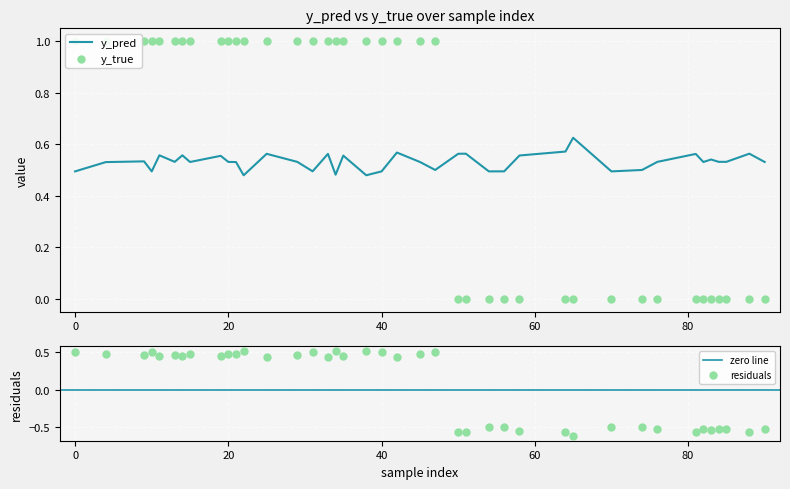

Which series has the widest spread of Y values?

y_true